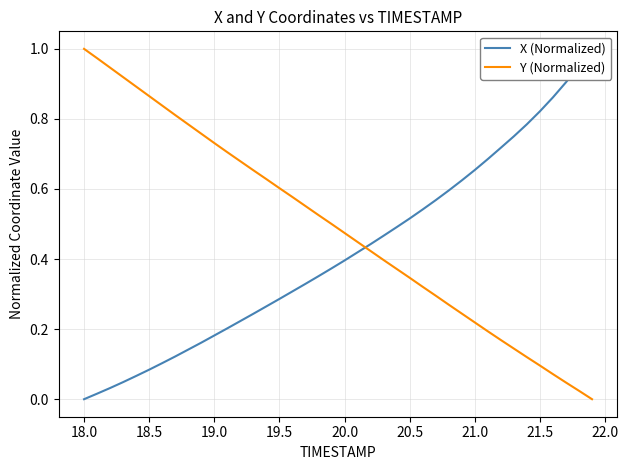

Which series ends up on top after the final intersection of X (Normalized) and Y (Normalized)?

X (Normalized)